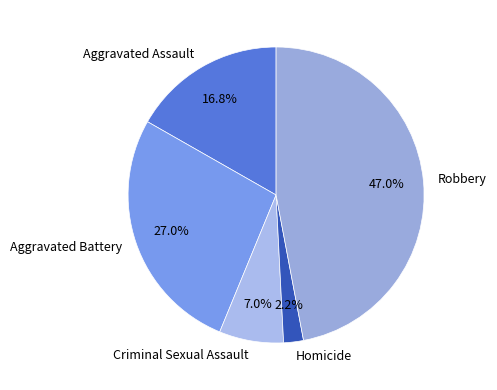

To the nearest percent, what is the average slice percentage?

20%